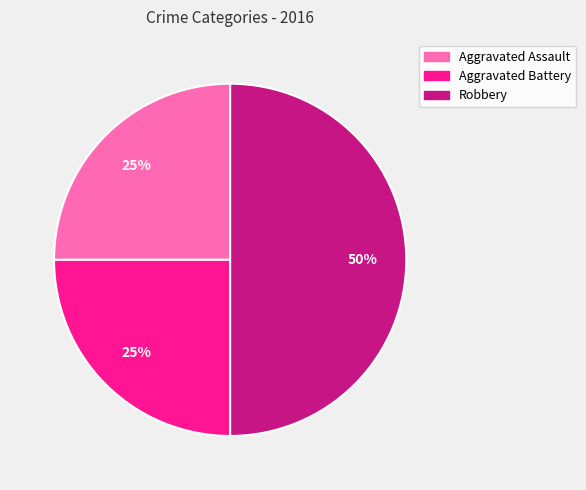

Combined, do Aggravated Assault and Robbery account for over 50%?

Yes